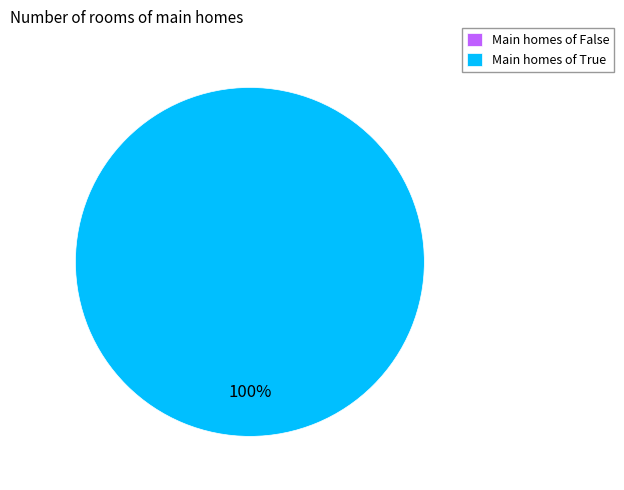

How many segments does this pie chart have?

2